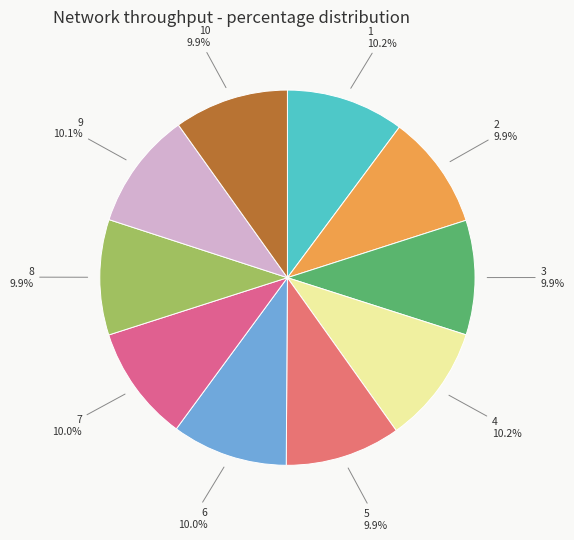

How many slices are in this pie chart?

10